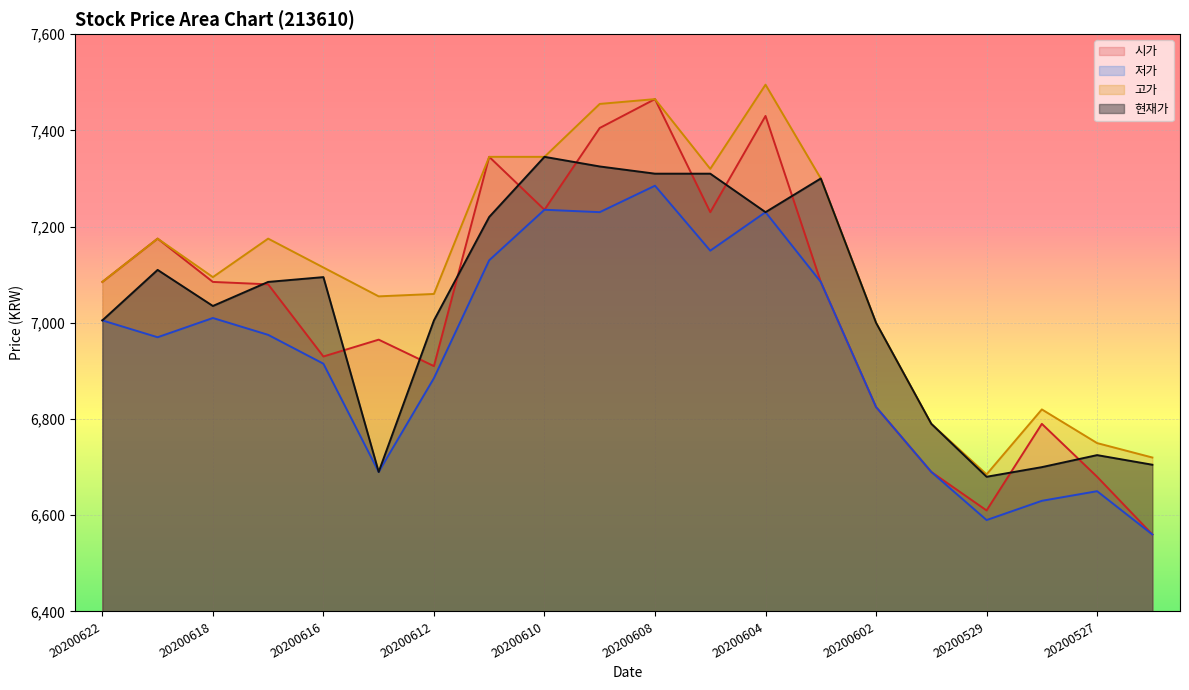

Rank the series at 20200622 from highest to lowest value.

시가, 고가, 저가, 현재가